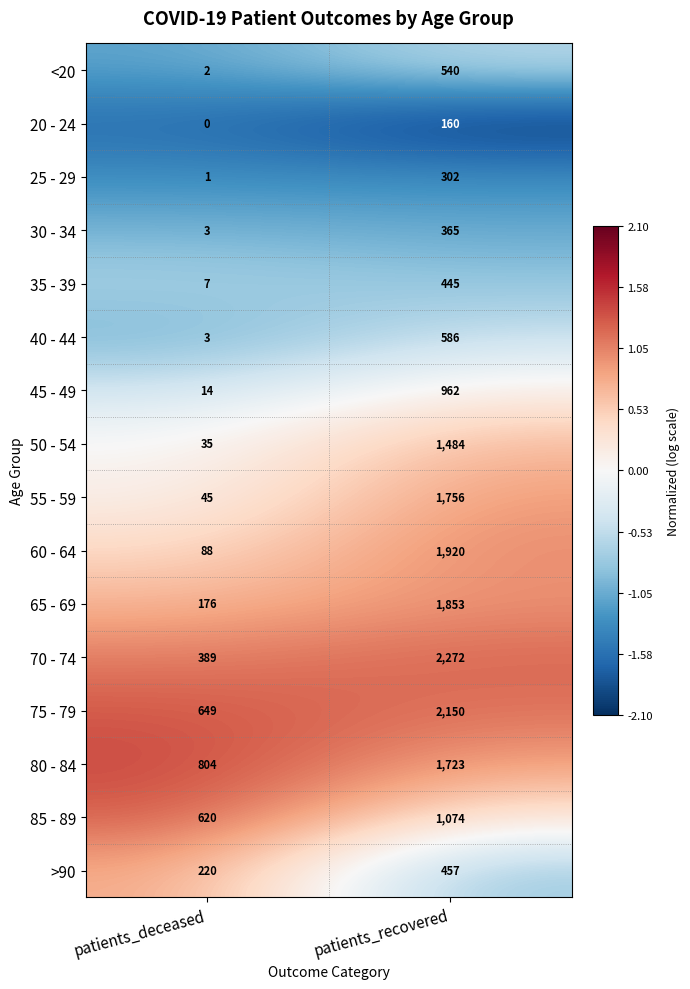

List the series in order of their peak value, highest first.

70 - 74, 75 - 79, 60 - 64, 65 - 69, 55 - 59, 80 - 84, 50 - 54, 85 - 89, 45 - 49, 40 - 44, <20, >90, 35 - 39, 30 - 34, 25 - 29, 20 - 24